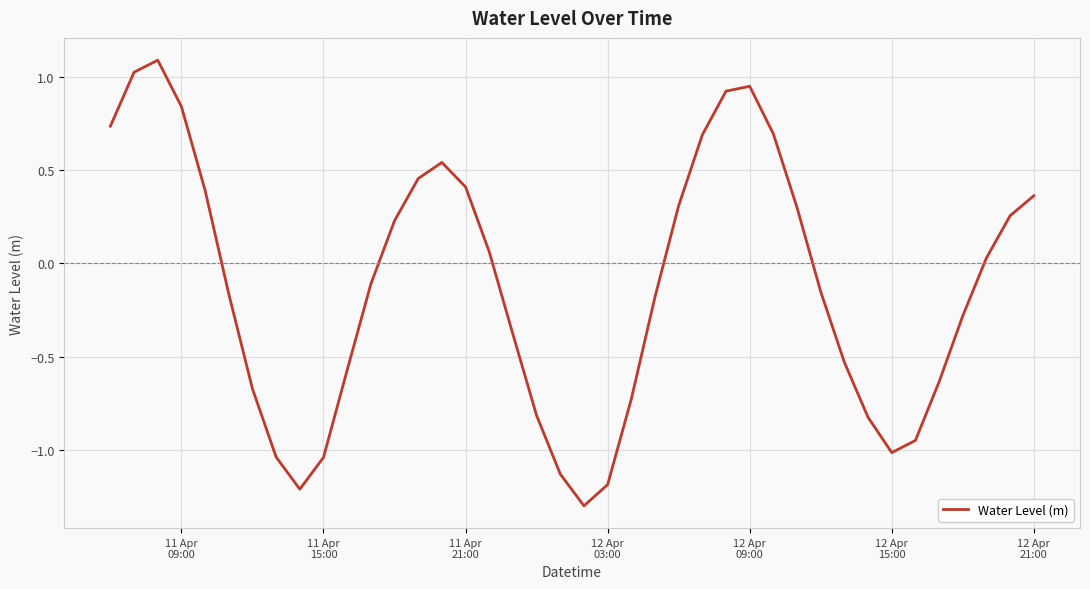

What is the maximum value shown in the chart?

1.1